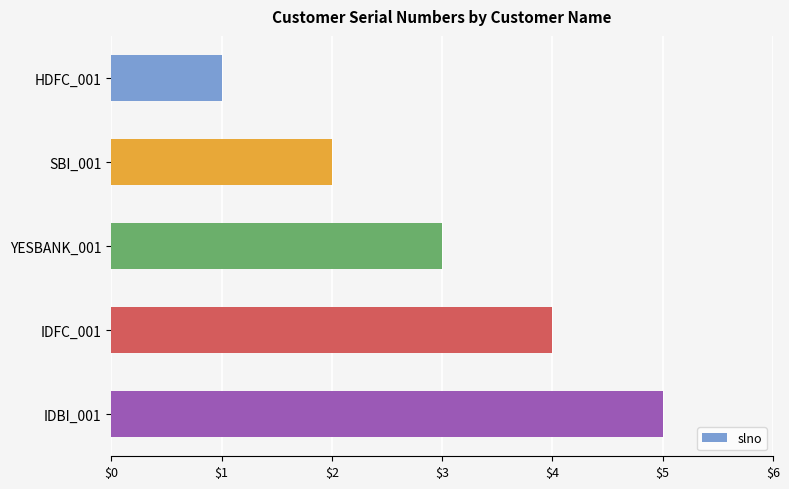

List the labels in order of value, largest first.

IDBI_001, IDFC_001, YESBANK_001, SBI_001, HDFC_001